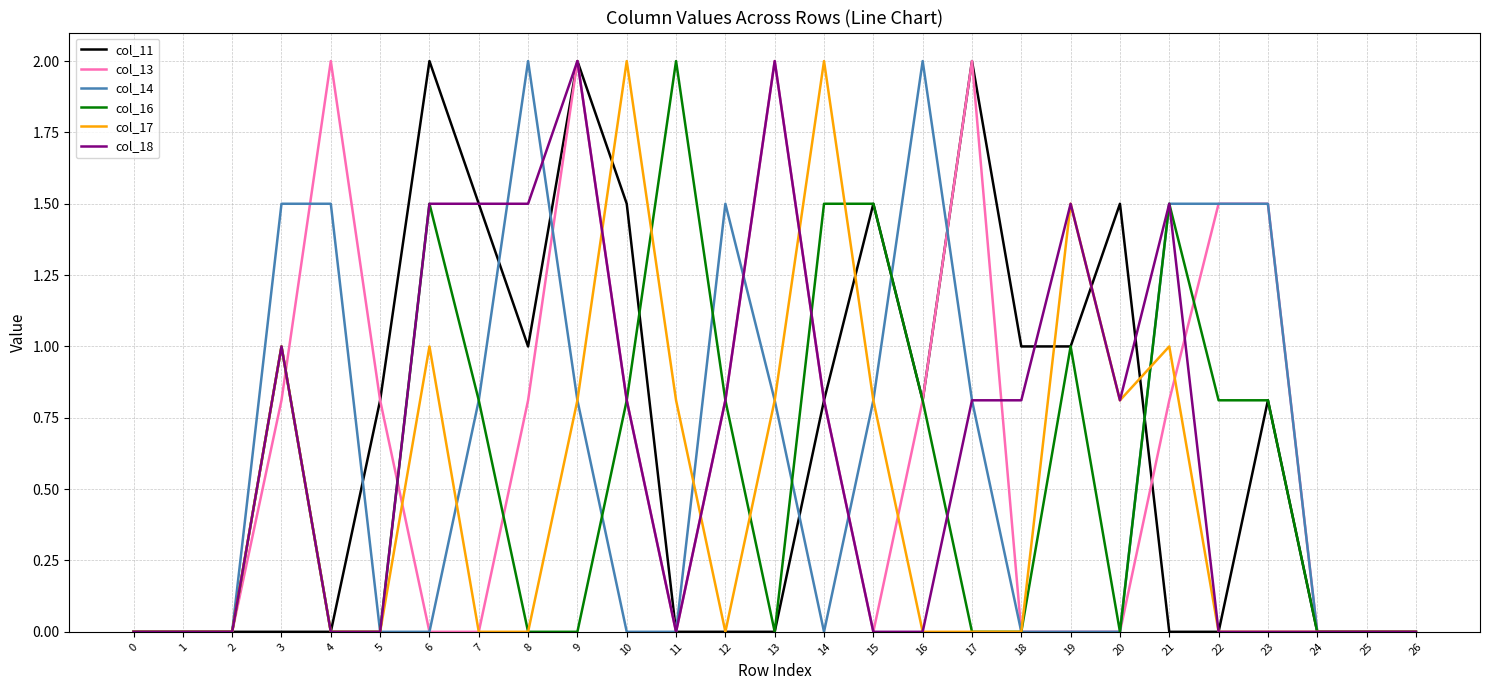

What is the difference between the maximum and minimum values in the col_14 series?

2.0